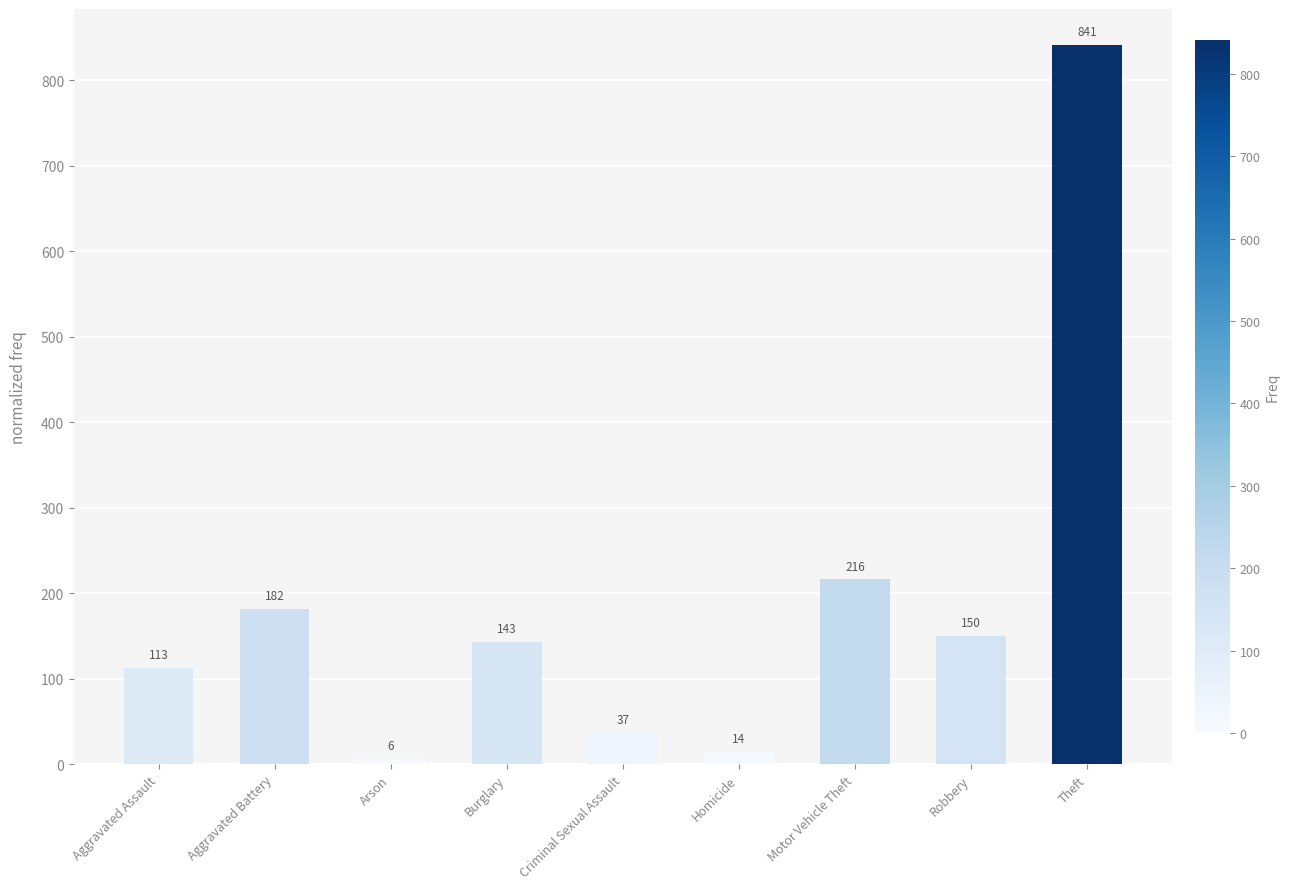

The value at Aggravated Assault is 113. True or false?

True